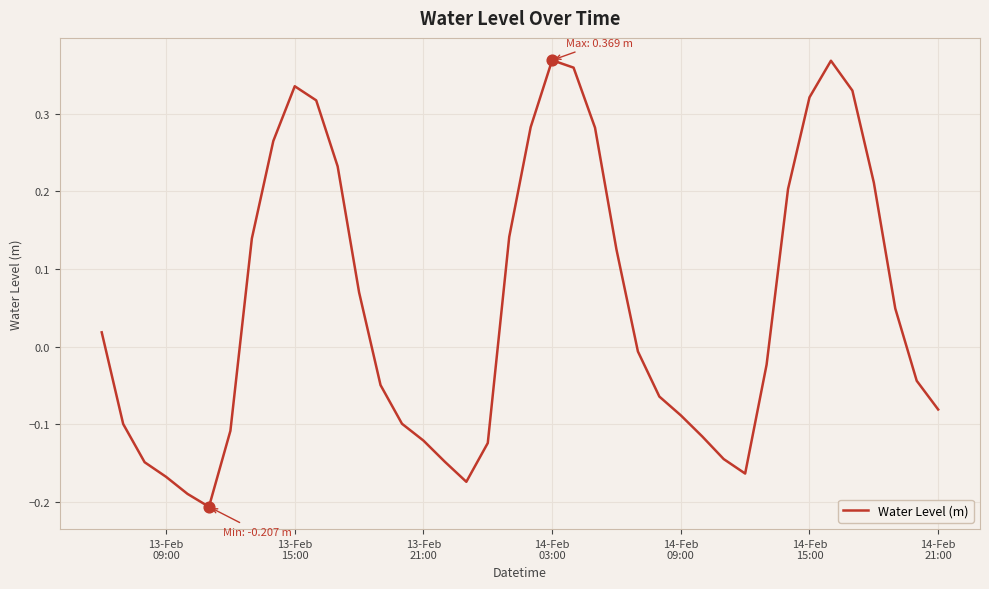

Does the chart have visible grid lines?

Yes